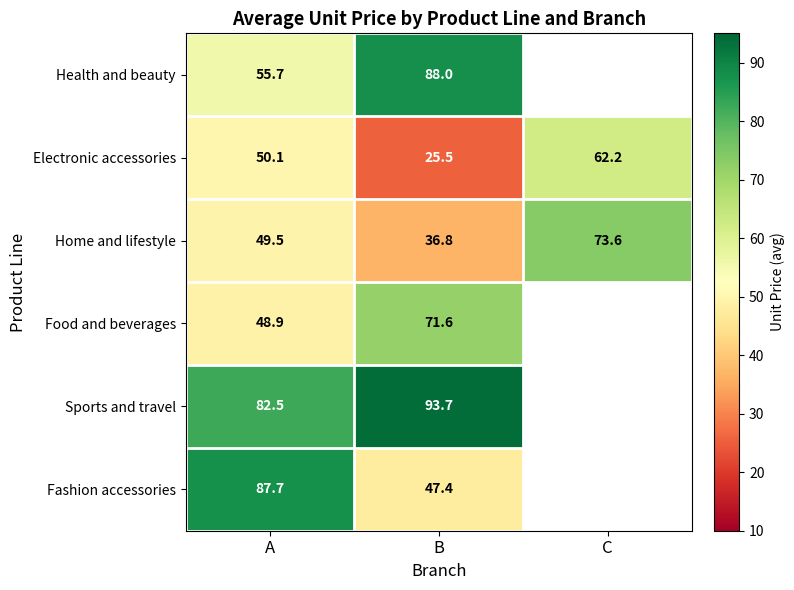

Rank the series at B from lowest to highest value.

Electronic accessories, Home and lifestyle, Fashion accessories, Food and beverages, Health and beauty, Sports and travel